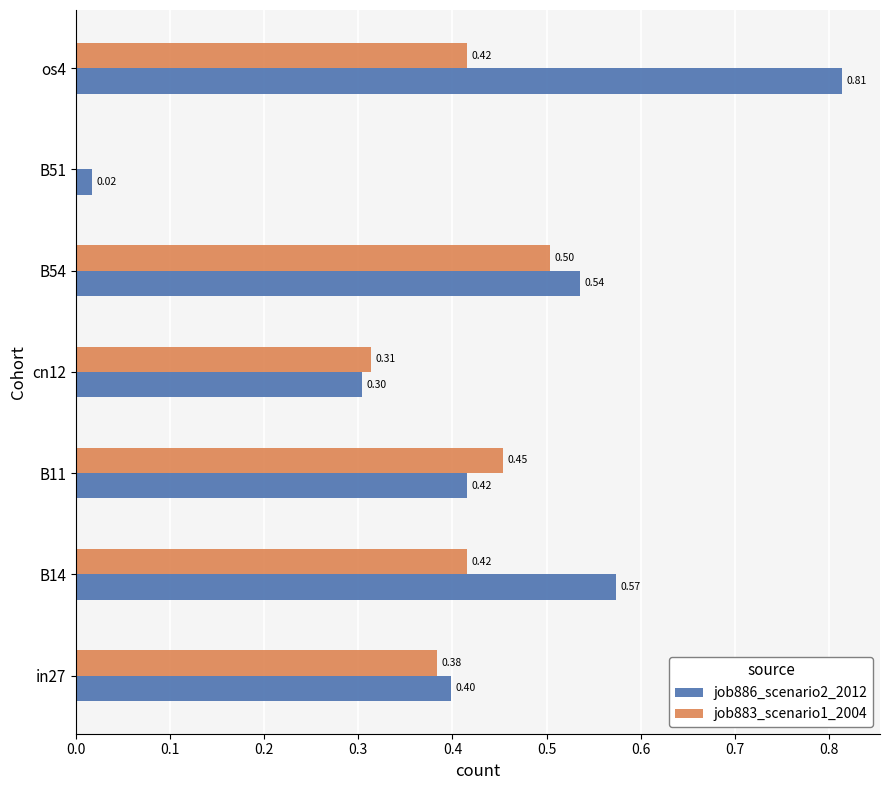

What is the average value of the job883_scenario1_2004 series?

0.4